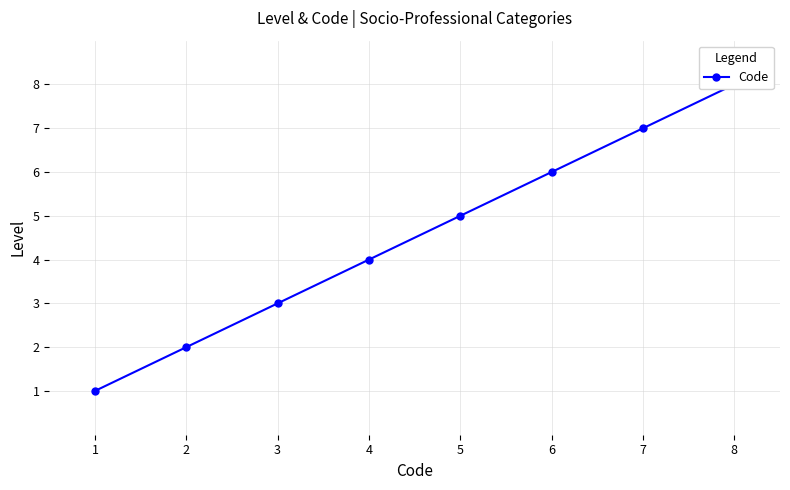

What is the sum of all values?

36